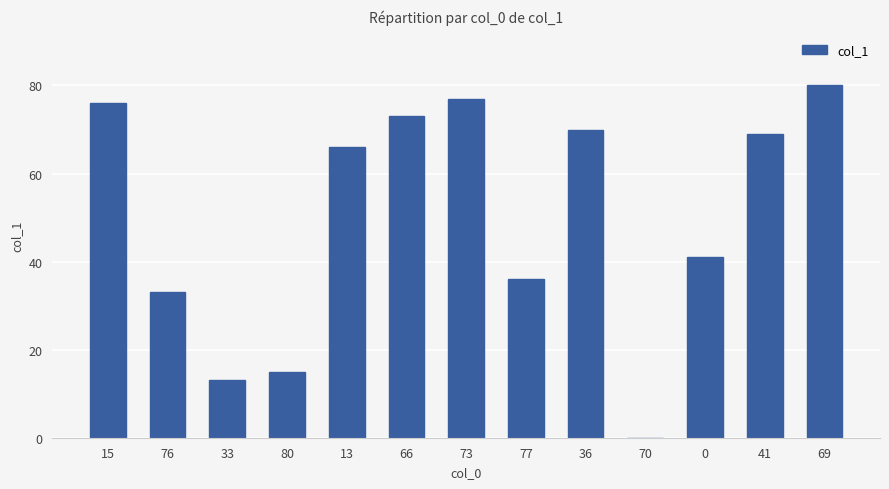

Are the bars horizontal?

No